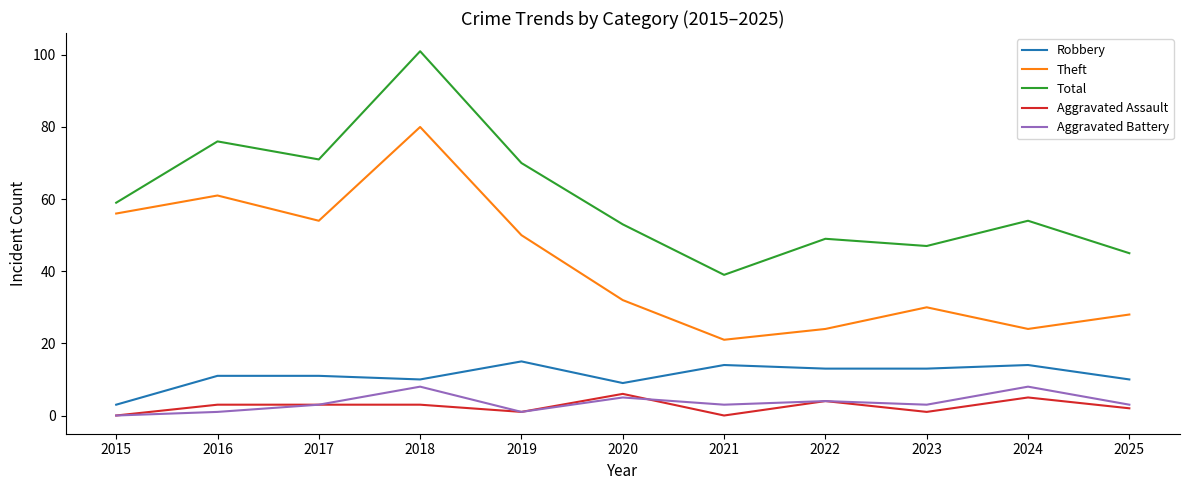

What is the average value of the Total series?

60